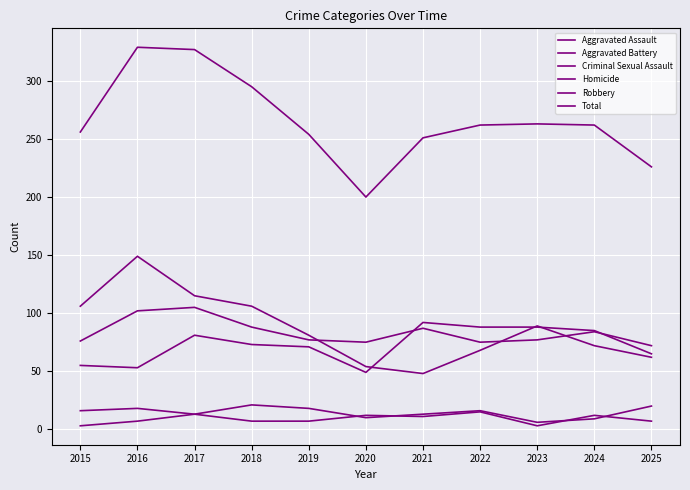

How many lines are shown in the chart?

6